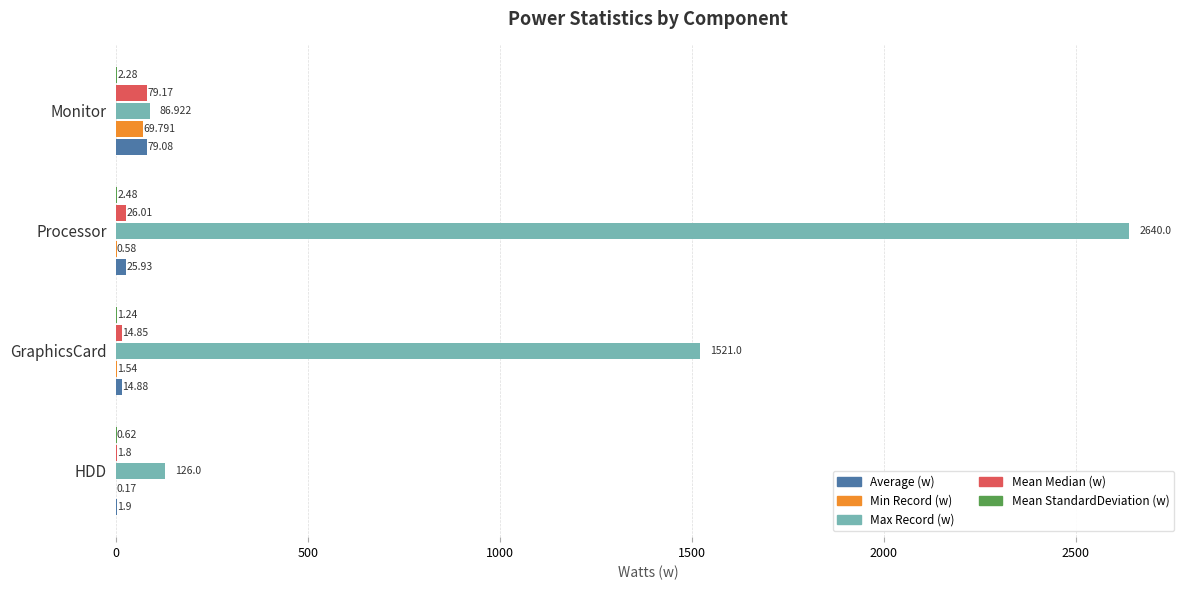

Between HDD and GraphicsCard, which series saw the biggest shift?

Max Record (w)